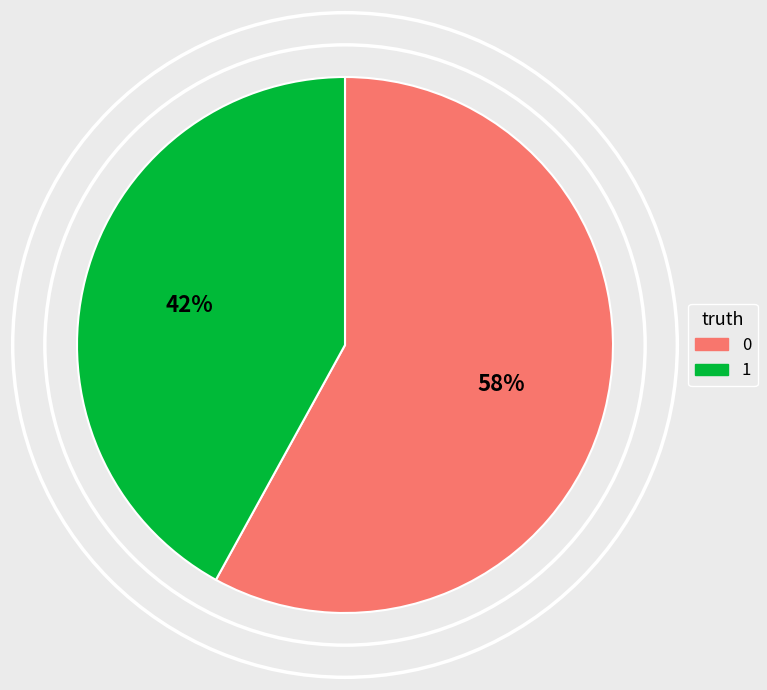

To the nearest percent, what portion does 0 represent?

58%